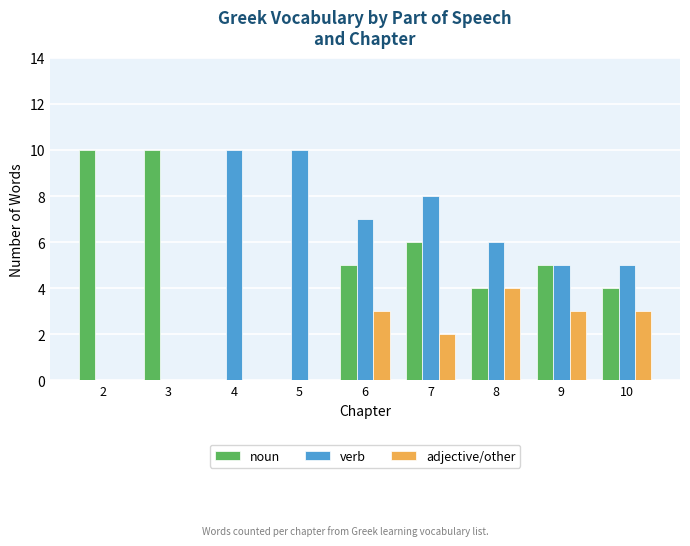

How many groups of bars are there?

9